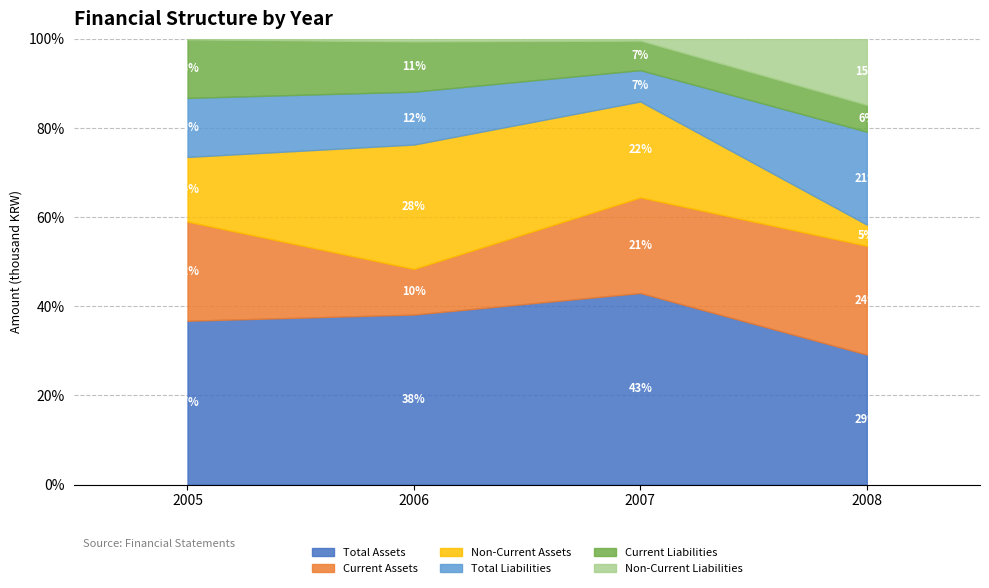

Does the chart display data point markers on the line(s)?

No